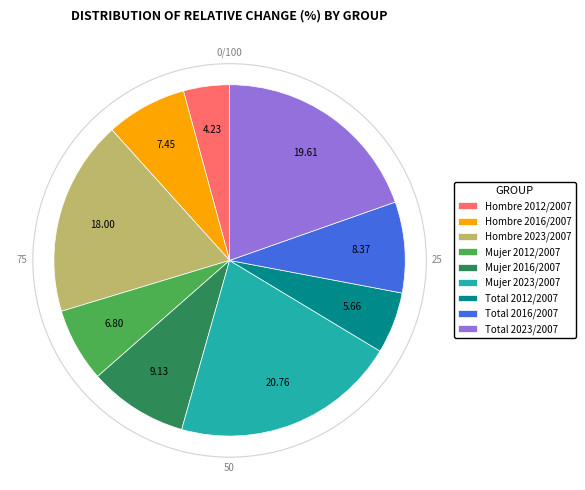

Rank the categories by value from highest to lowest.

Mujer 2023/2007, Total 2023/2007, Hombre 2023/2007, Mujer 2016/2007, Total 2016/2007, Hombre 2016/2007, Mujer 2012/2007, Total 2012/2007, Hombre 2012/2007